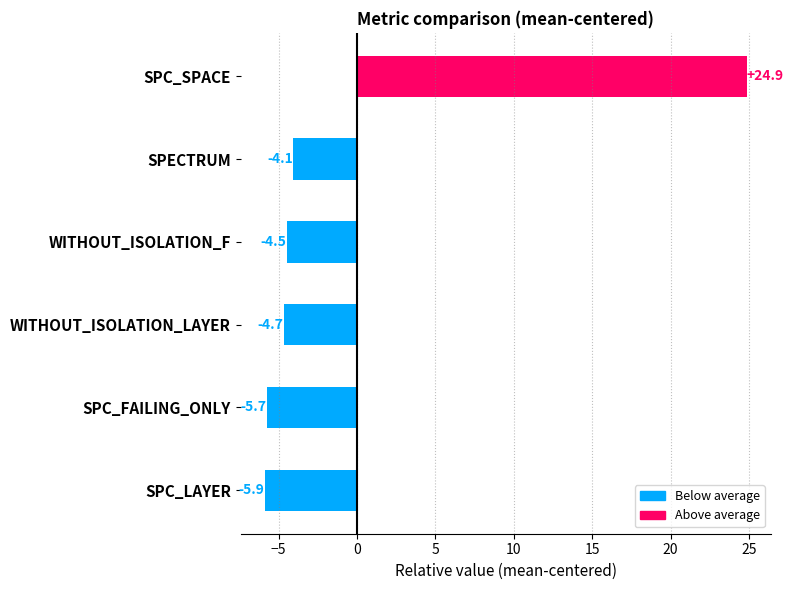

What is the maximum value shown in the chart?

24.9